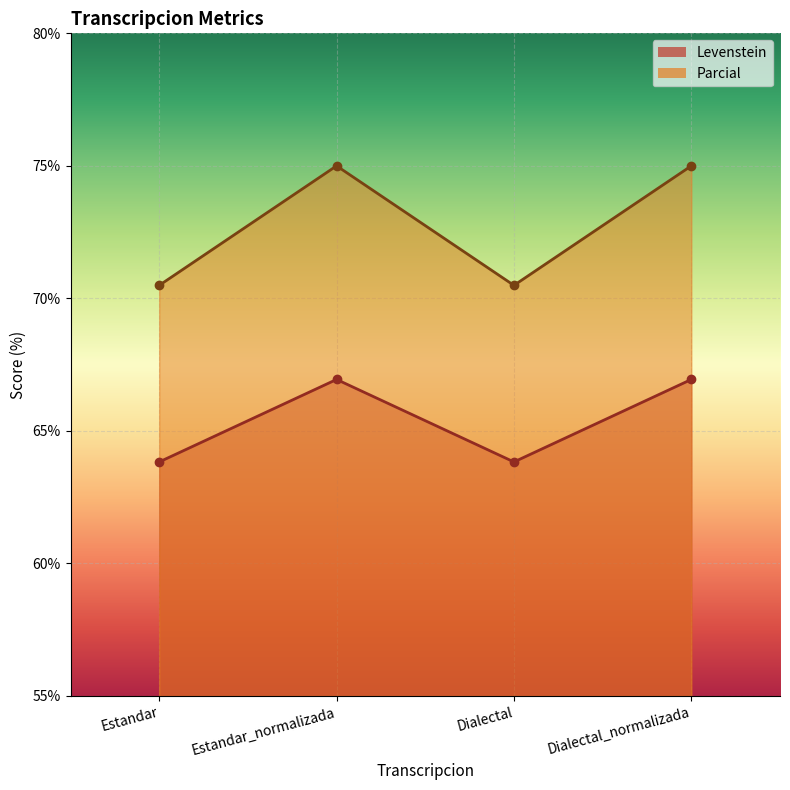

What is the label of the 3rd point from the left?

Dialectal